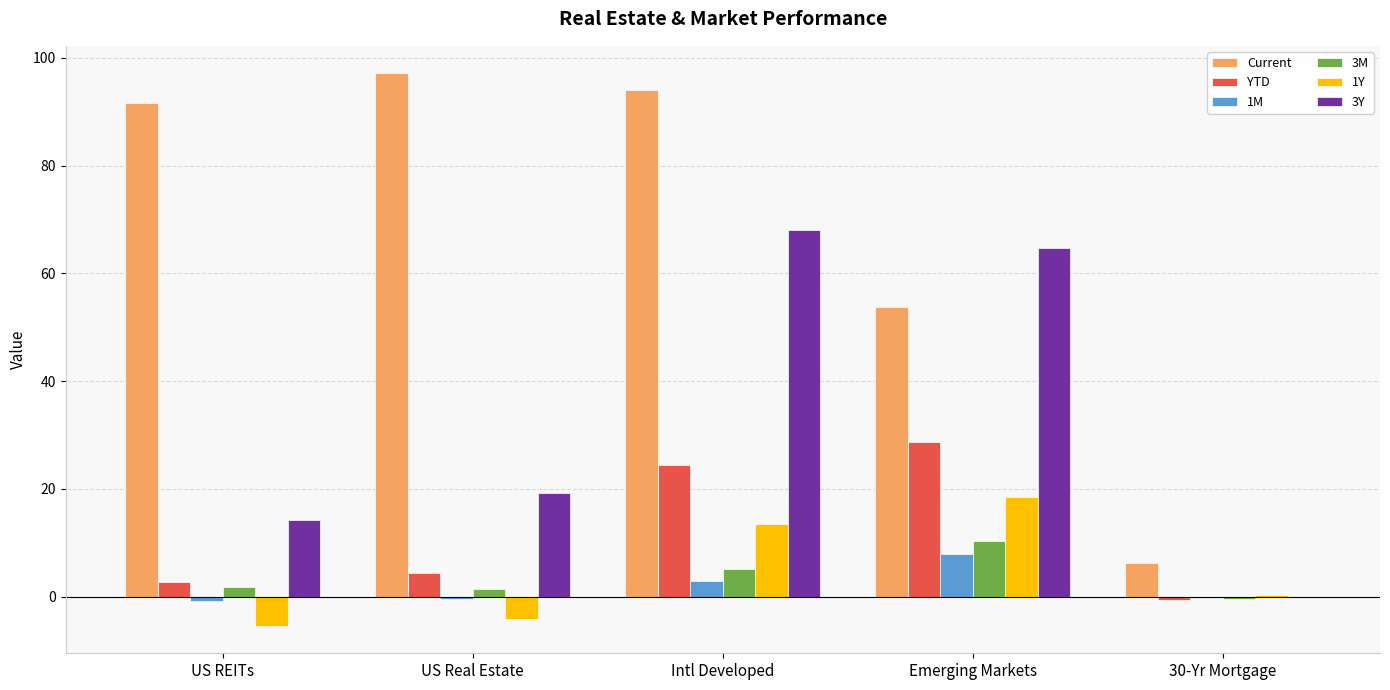

Between US Real Estate and 30-Yr Mortgage, which series saw the biggest shift?

Current